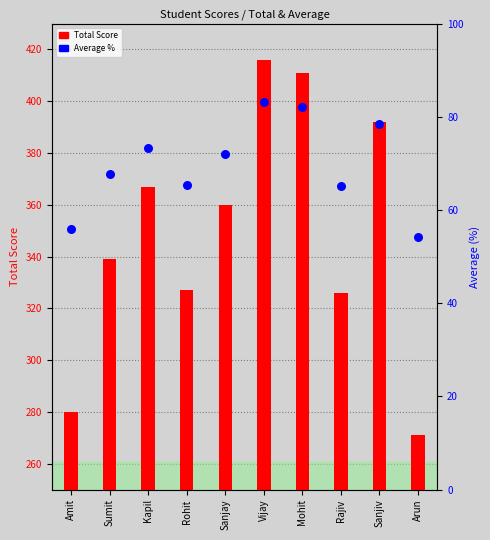

What is the total value across all series at Amit?

336.0